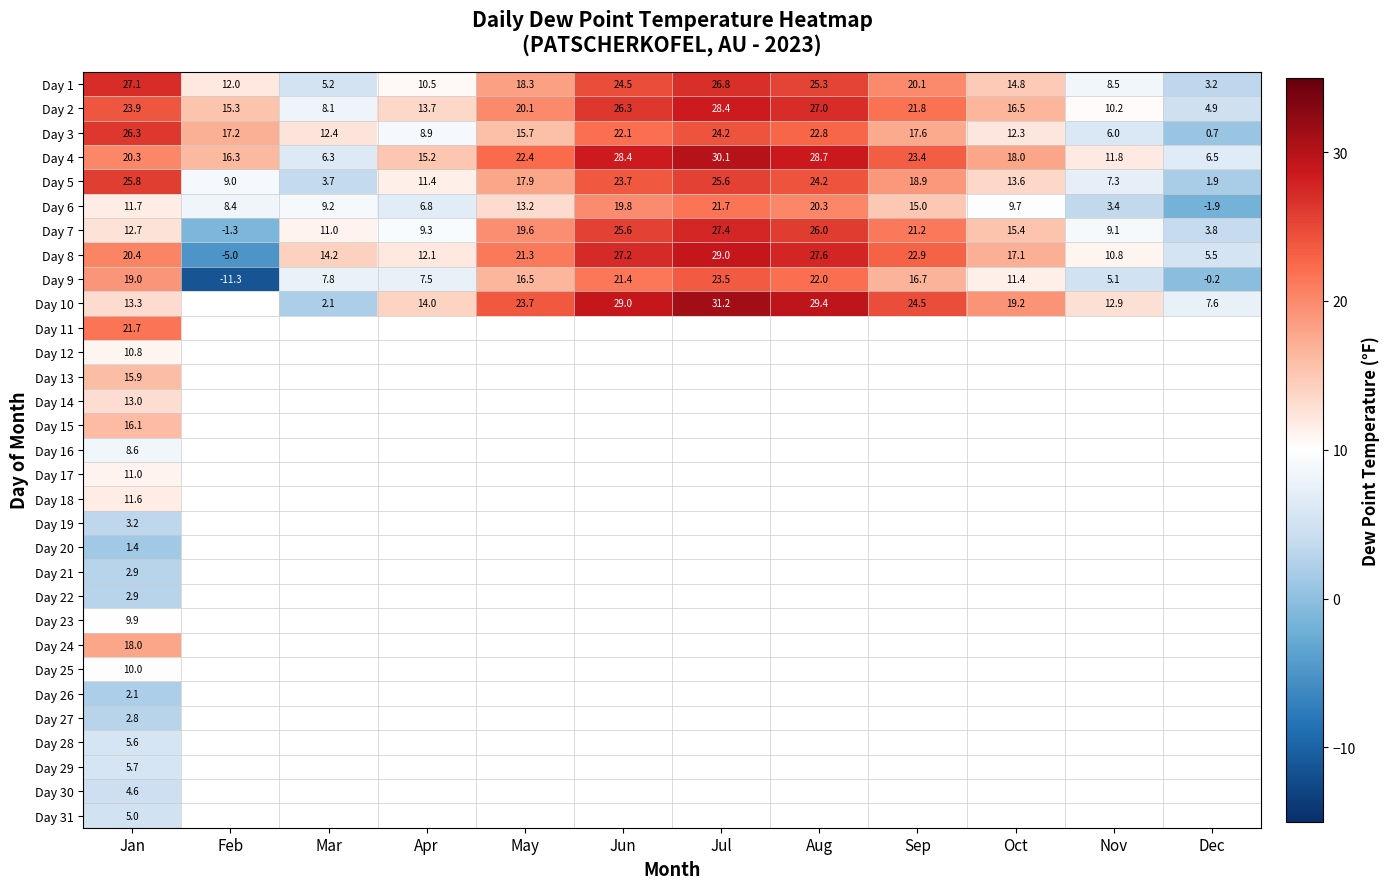

Between Mar and Dec, which is larger?

Mar